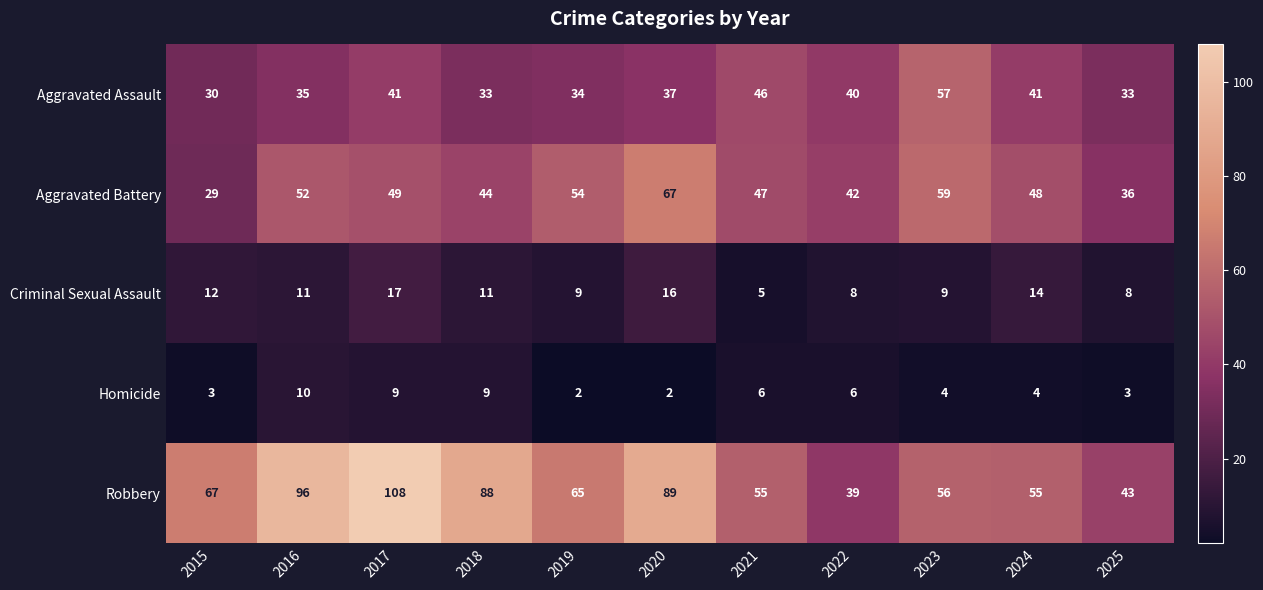

What is the total value across all series at 2016?

204